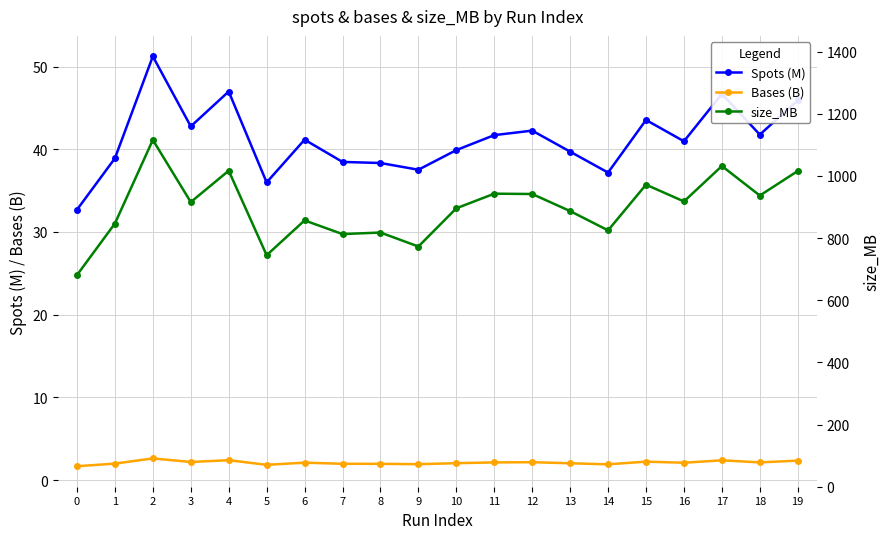

Which series has the widest spread of values?

size_MB